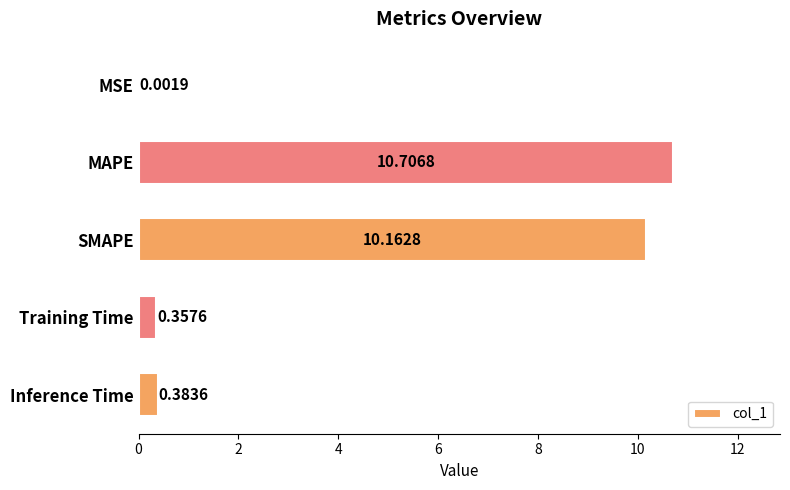

Where is the data nearest to the value 5?

Inference Time